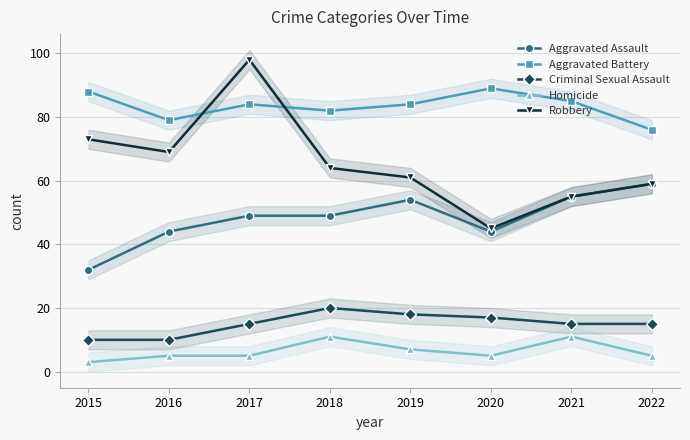

At which category does Robbery reach its first local peak?

2017